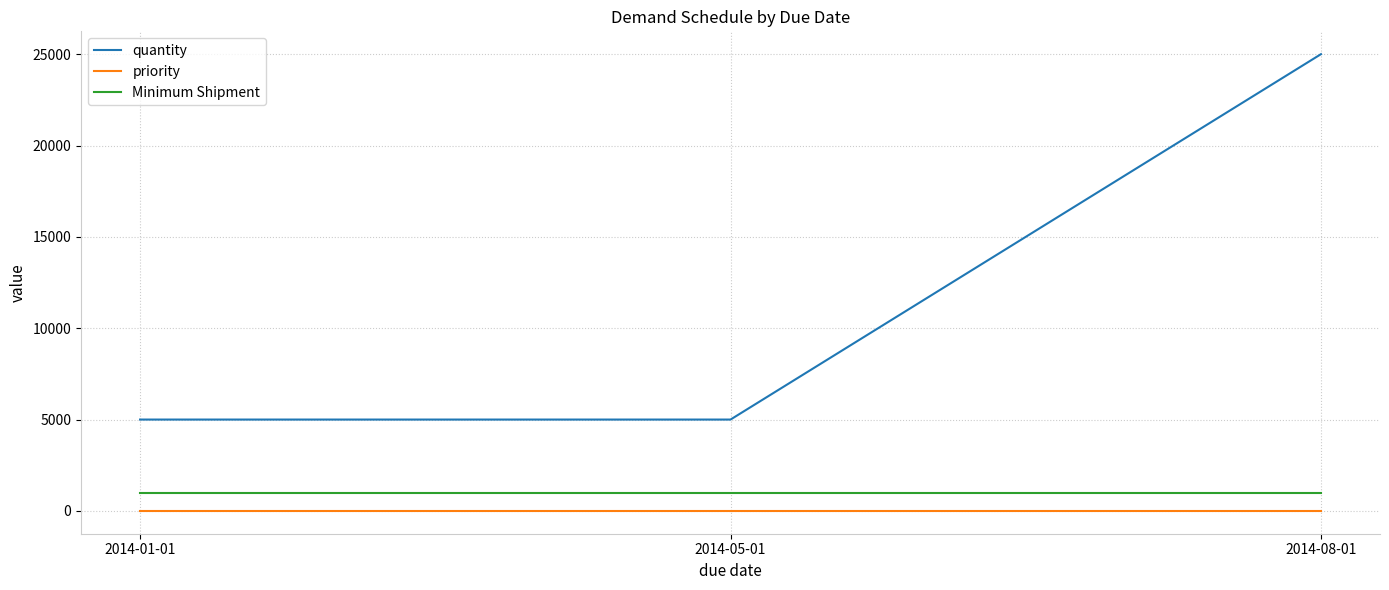

Between 2014-05-01 and 2014-08-01, which series saw the biggest shift?

quantity